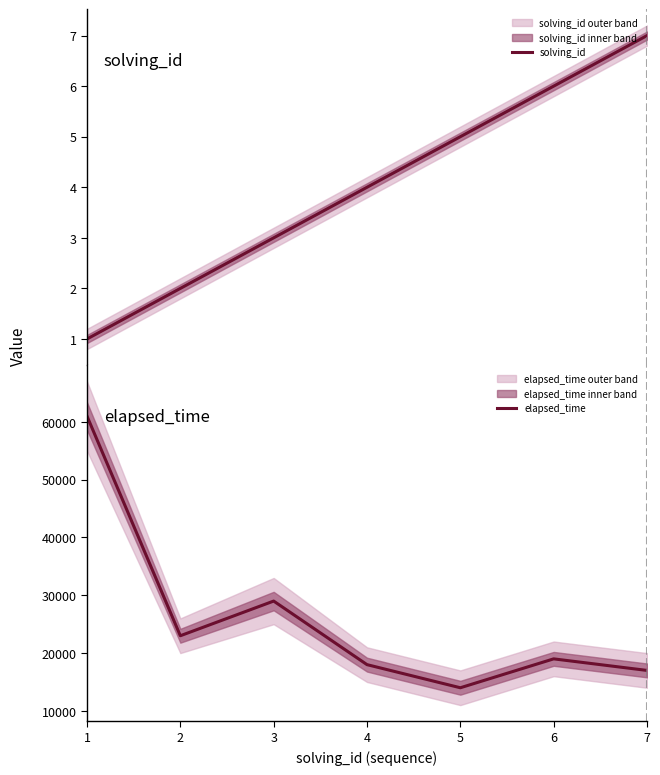

The value of elapsed_time at 3 is 29000. True or false?

True